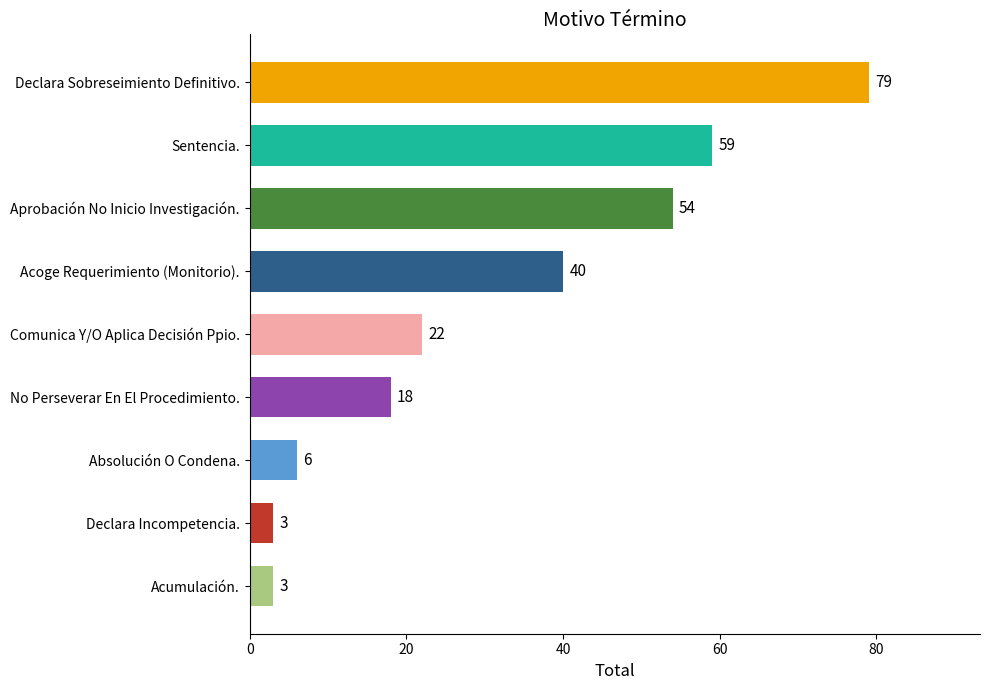

What is the minimum value shown in the chart?

3